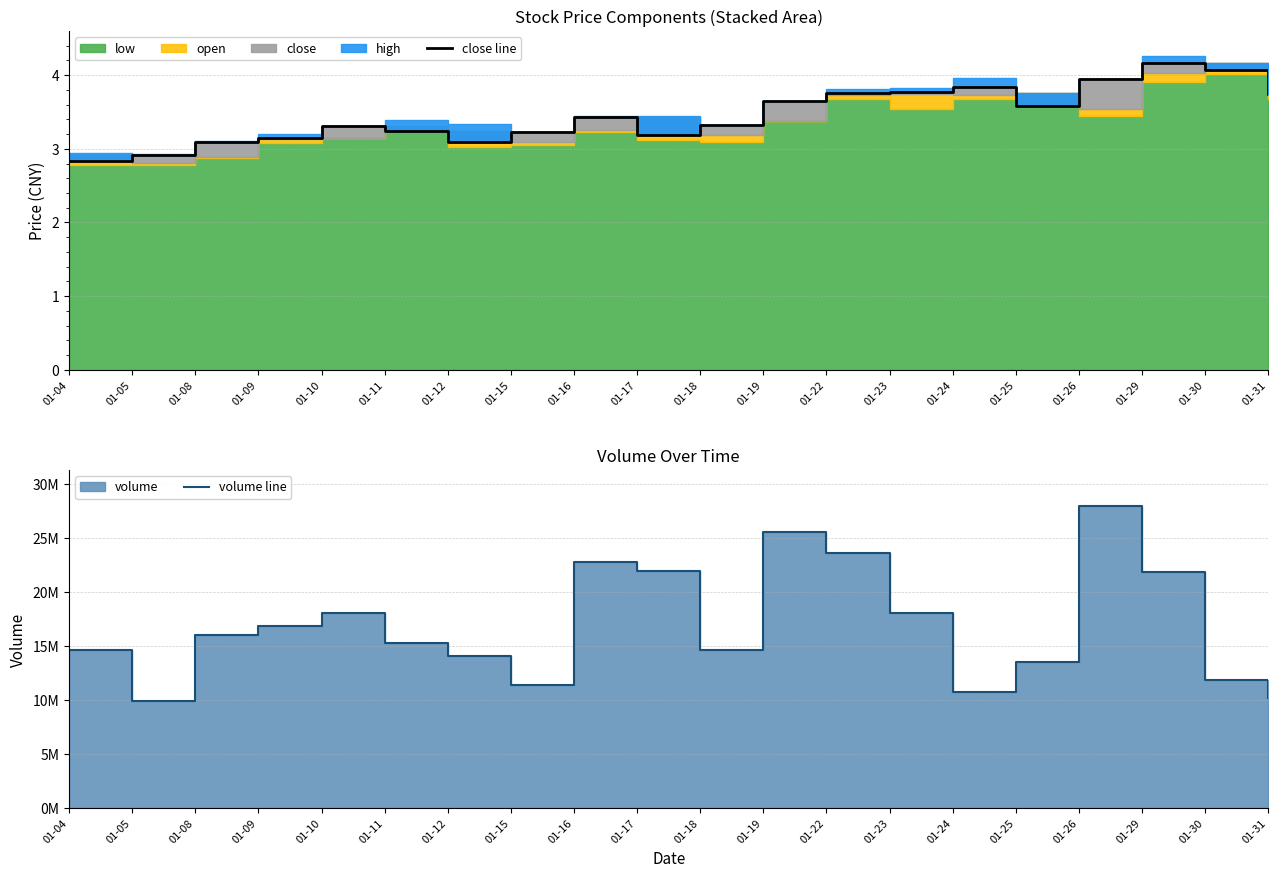

How many data points does each series have?

20